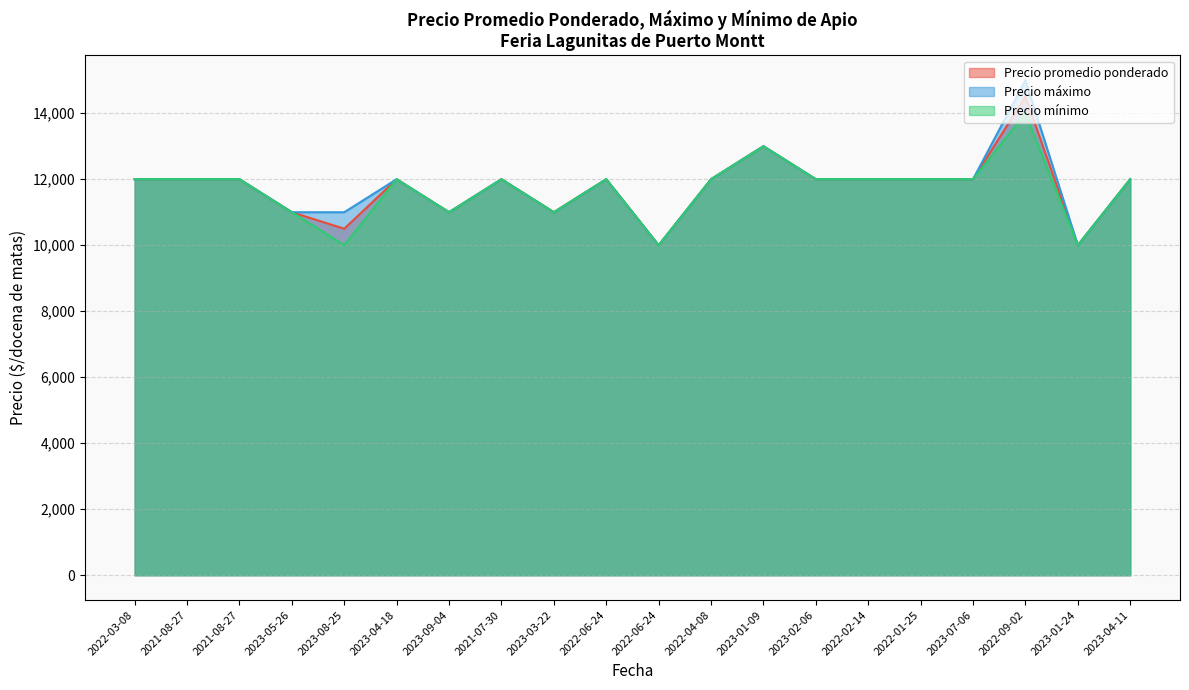

What are all the series names shown in the legend?

Precio promedio ponderado, Precio máximo, Precio mínimo